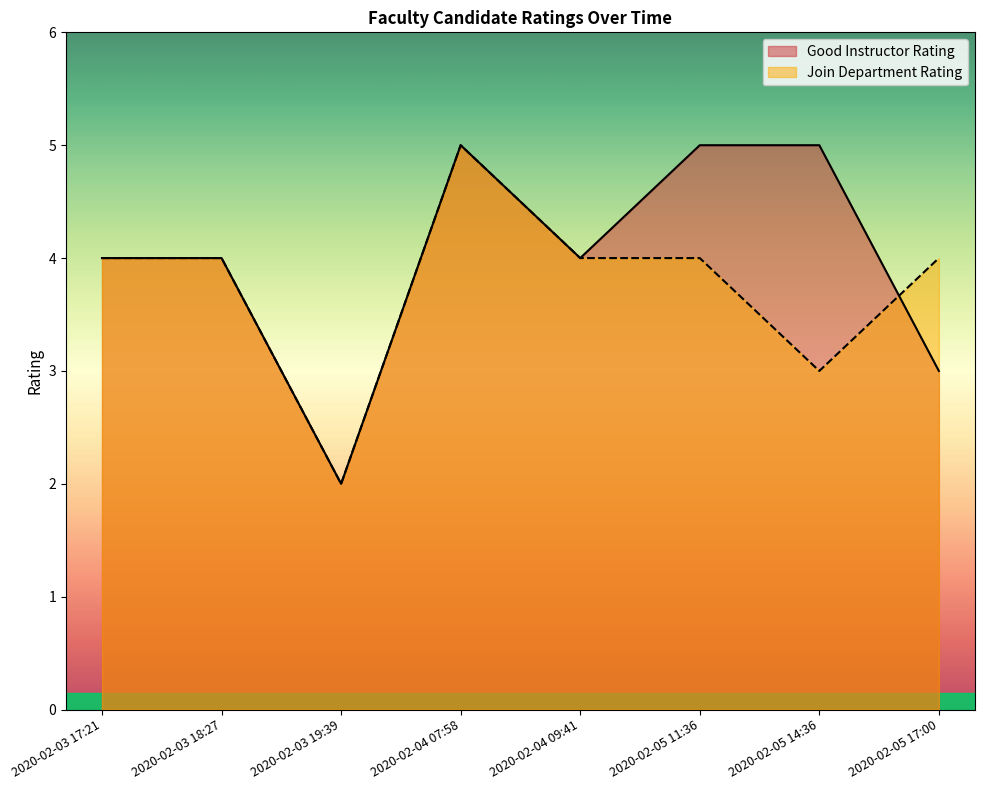

Is the value of Join Department Rating at 2020-02-05 17:00 greater than the value of Good Instructor Rating at 2020-02-03 18:27?

No